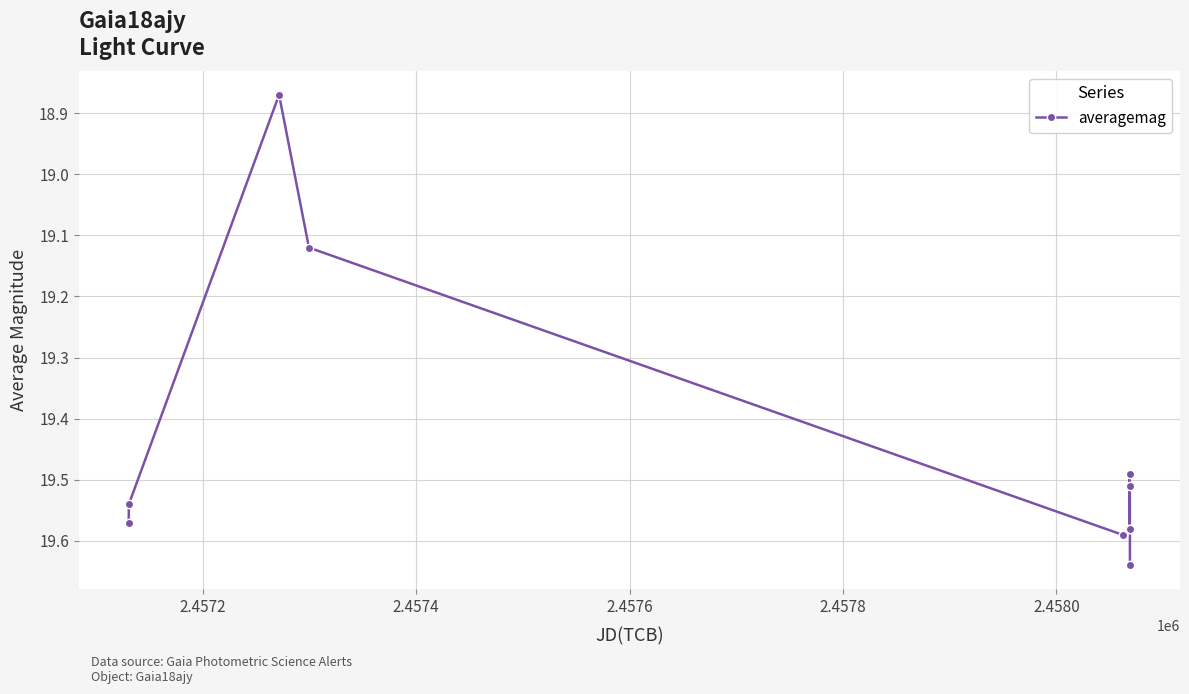

How many lines are shown in the chart?

1